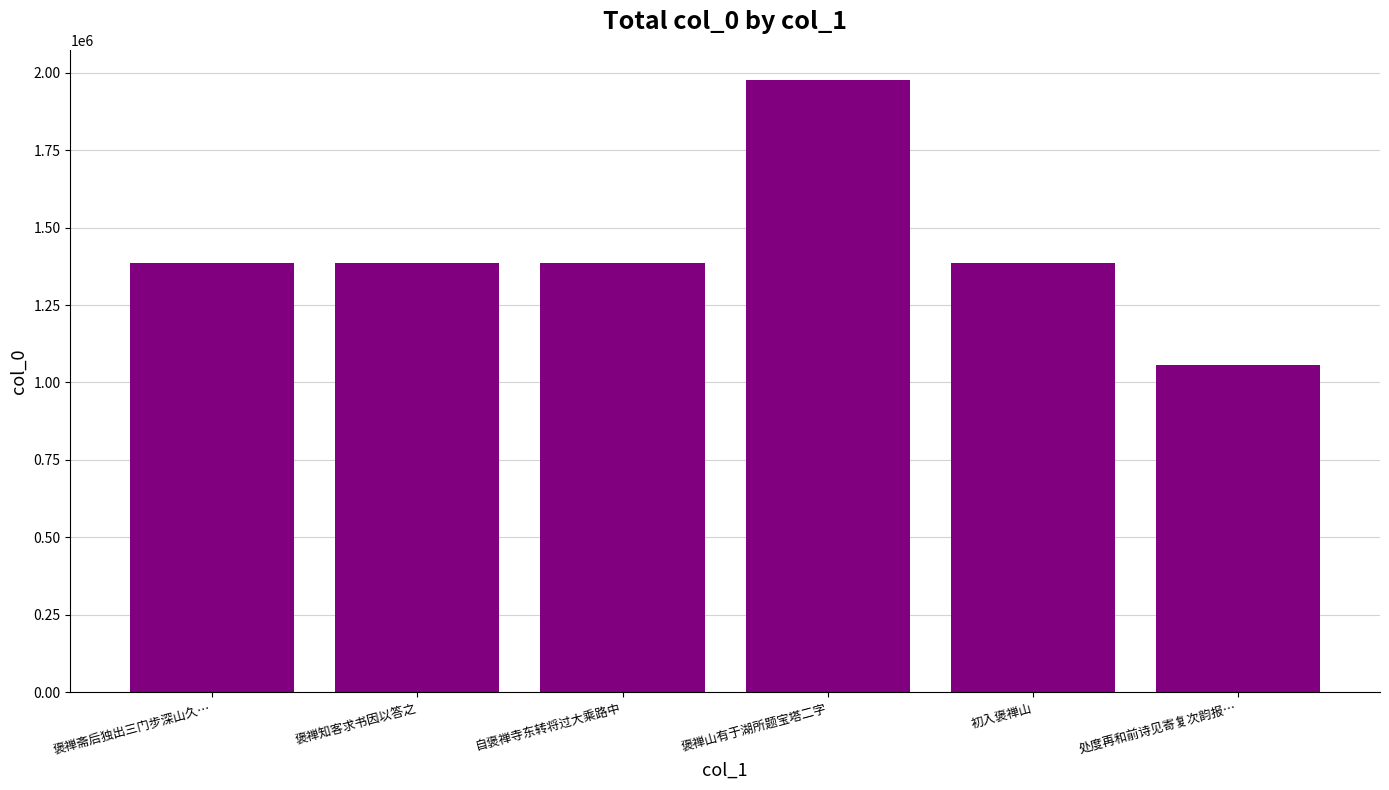

Which category has the highest value across all series?

褒禅山有于湖所题宝塔二字